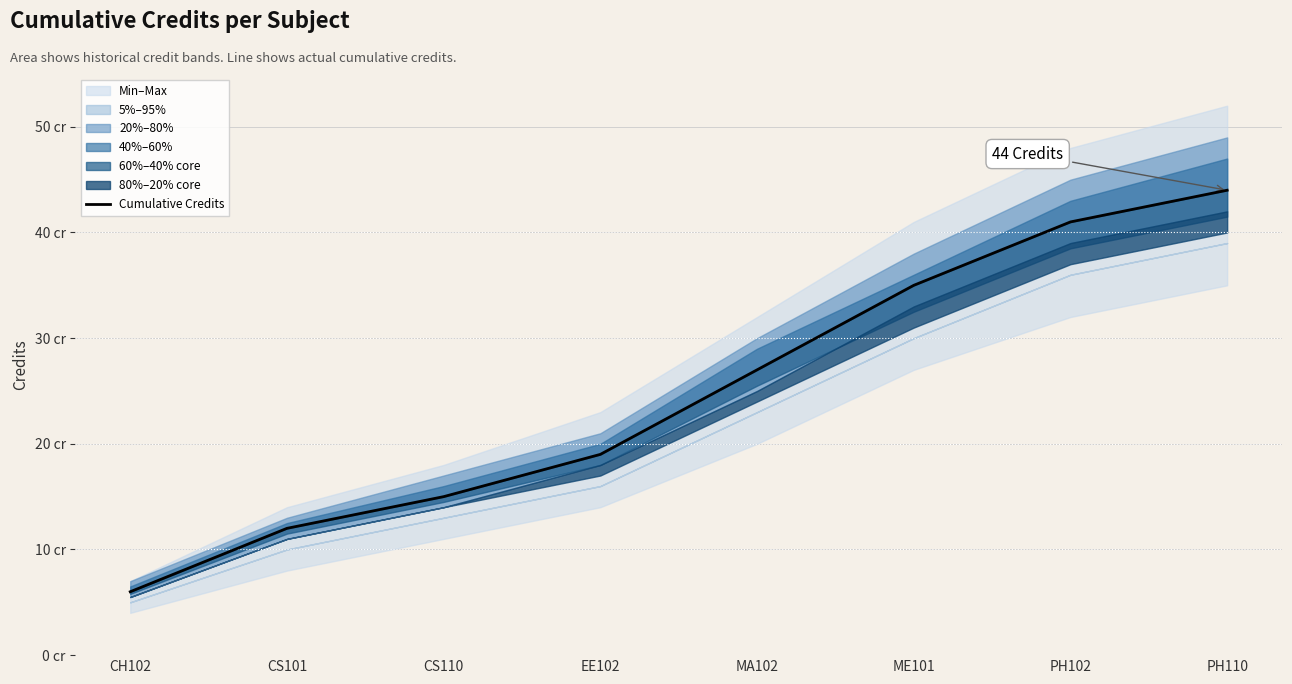

List the labels in order of value, largest first.

PH110, PH102, ME101, MA102, EE102, CS110, CS101, CH102